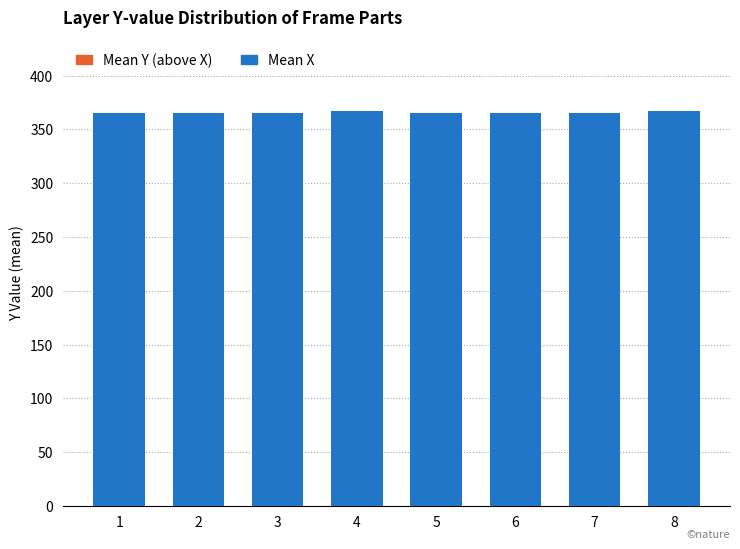

Reading left to right, what are all the values shown in this chart?

365	365	365	367	365	365	365	367